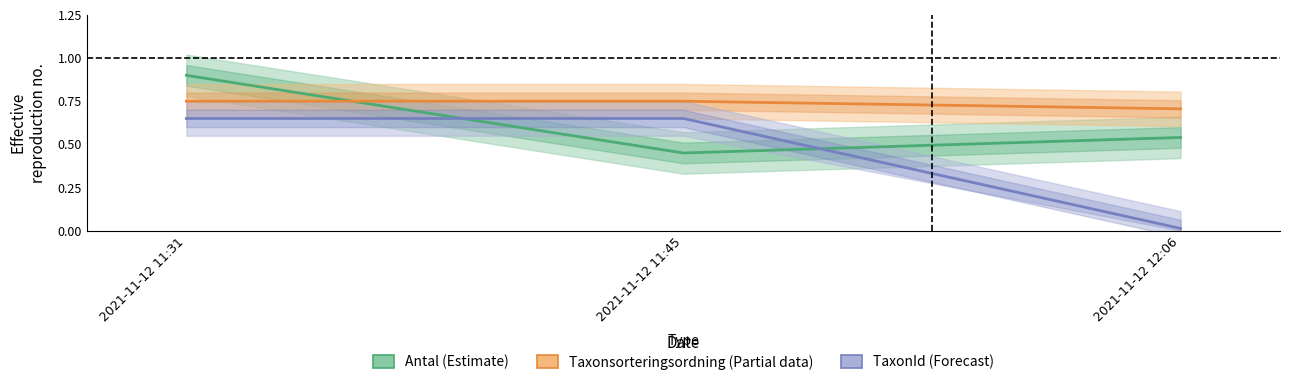

Rank the series at 2021-11-12 11:45 from lowest to highest value.

Antal (Estimate), TaxonId (Forecast), Taxonsorteringsordning (Partial)